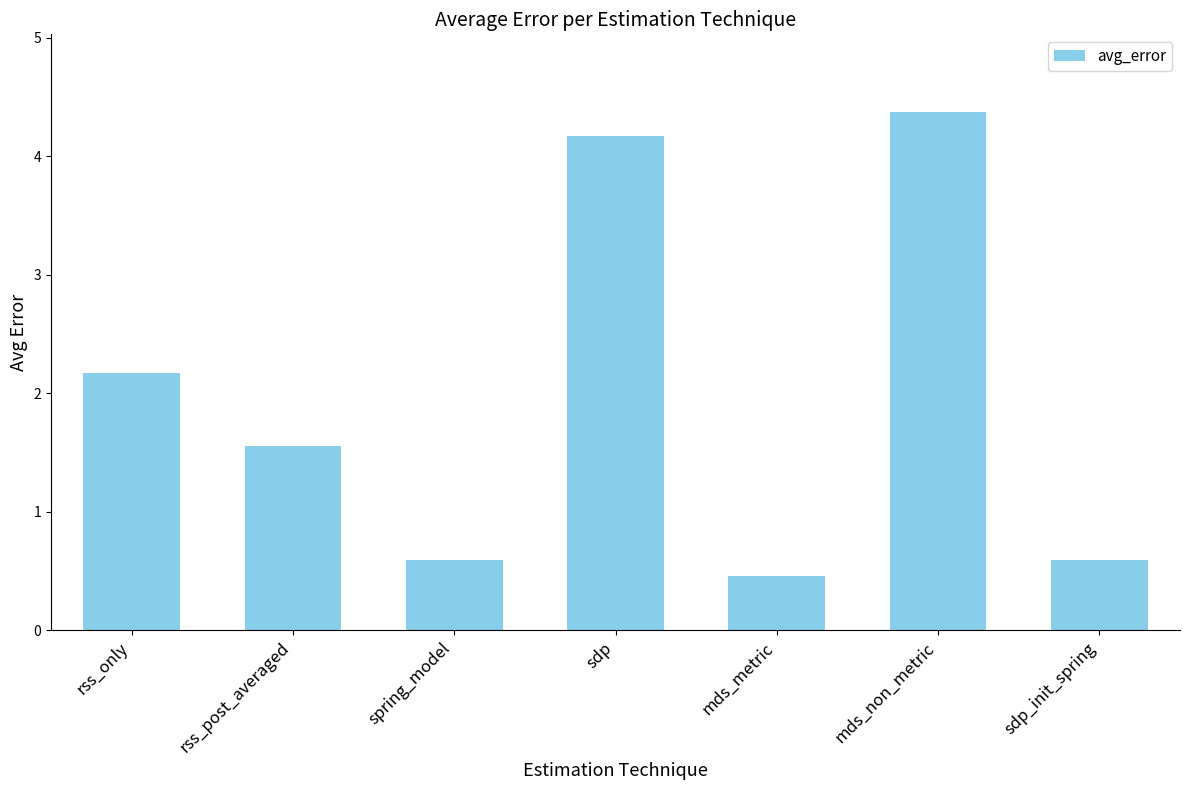

What is the label of the 5th bar from the left?

mds_metric